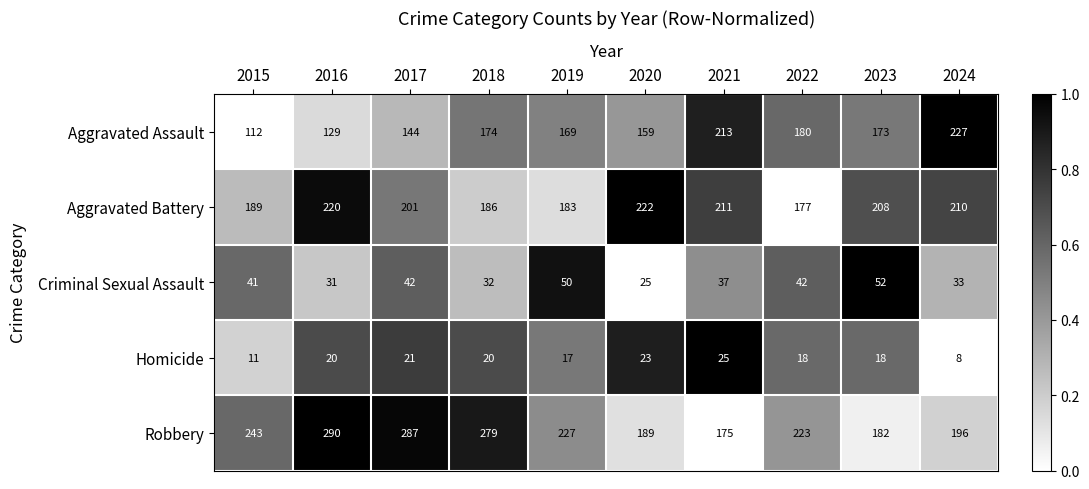

The Aggravated Assault series shows 71 at 2021. True or false?

False